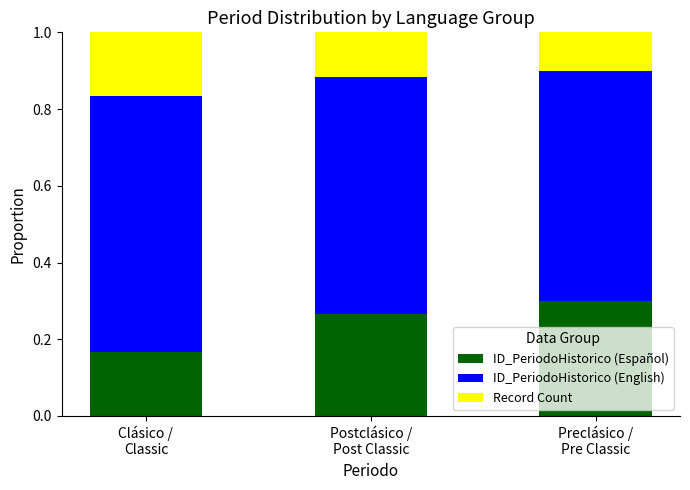

Are the bars grouped side by side (vs. stacked)?

No